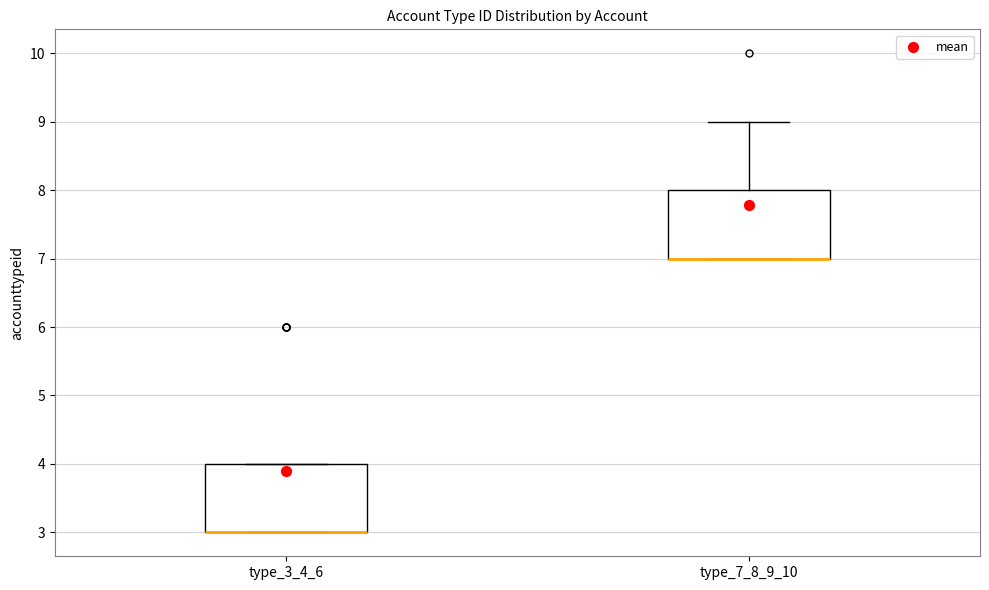

Reading left to right, transcribe this box plot: for each box, give where its median line is, the range the box spans, and where its two whiskers end, as read against the y-axis. The values are not printed on the chart, so give them approximately, as read against the axis.

type_3_4_6: median 3 (drawn on the box's lower edge), box 3 to 4, whiskers 3 to 4
type_7_8_9_10: median 7 (drawn on the box's lower edge), box 7 to 8, whiskers 7 to 9